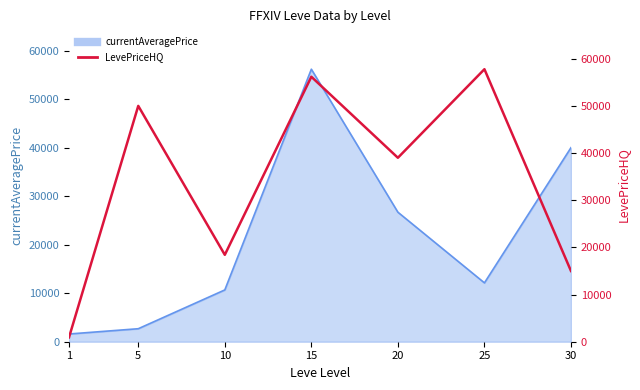

Reading left to right, list all the values displayed in this chart.

1=934.6	5=49999.0	10=18425.0	15=56175.8	20=39000.0	25=57776.3	30=15000.0